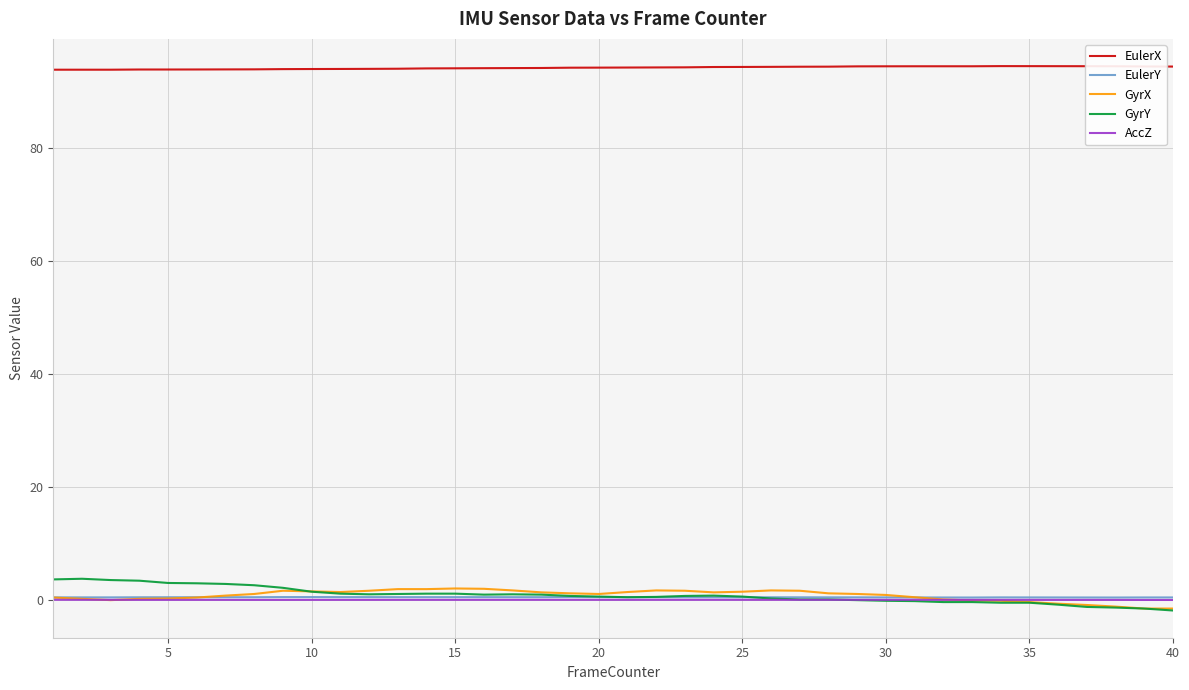

What is the maximum value shown in the chart?

94.5